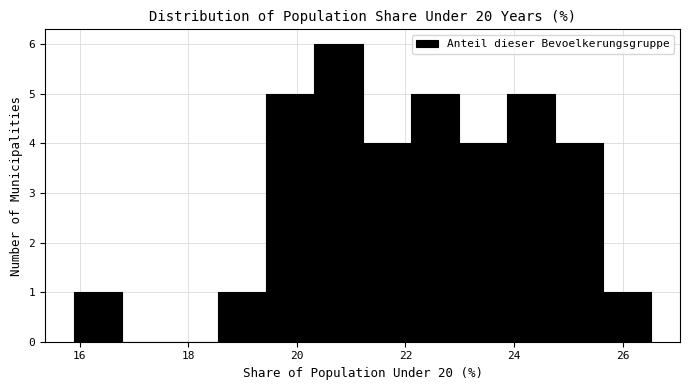

How tall is the bar that spans 23.8 to 24.8 on the x-axis? Neither the bar edges nor the heights are printed on the chart, so give them approximately, as read against the axes.

5